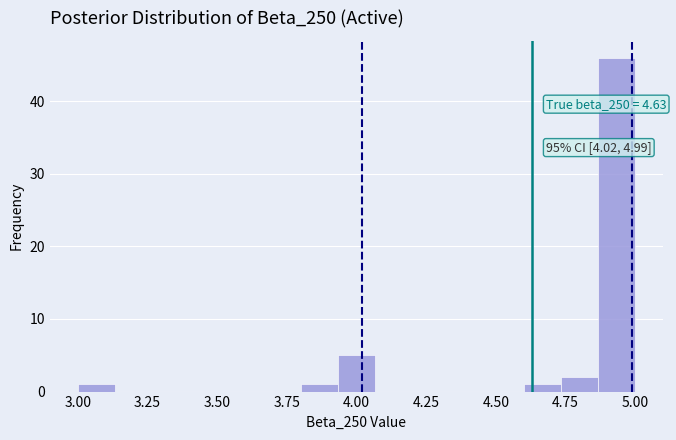

Read against the x-axis, roughly where is the centre of the tallest bar?

4.95